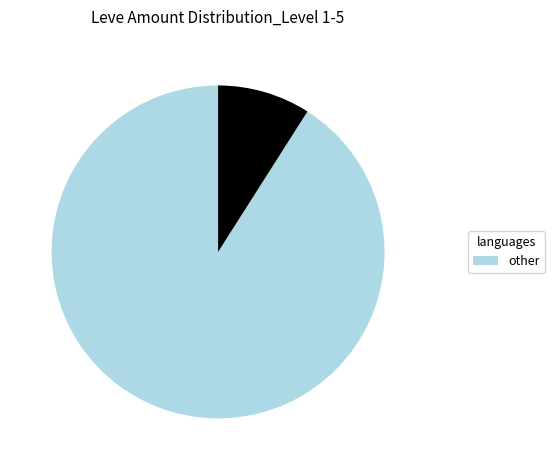

Does any single category account for the majority?

Yes